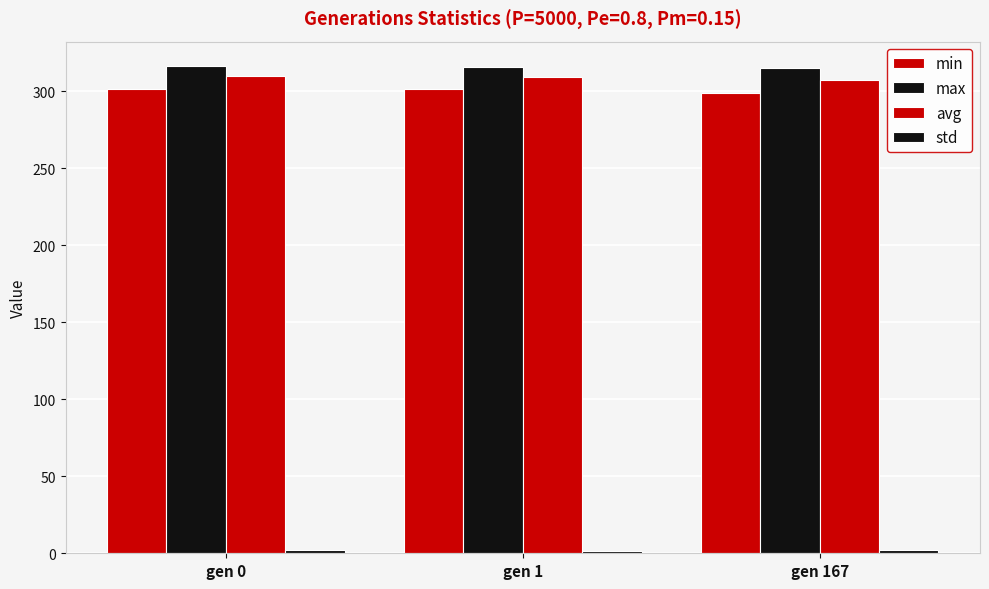

What is the difference between the maximum and minimum values in the min series?

2.6